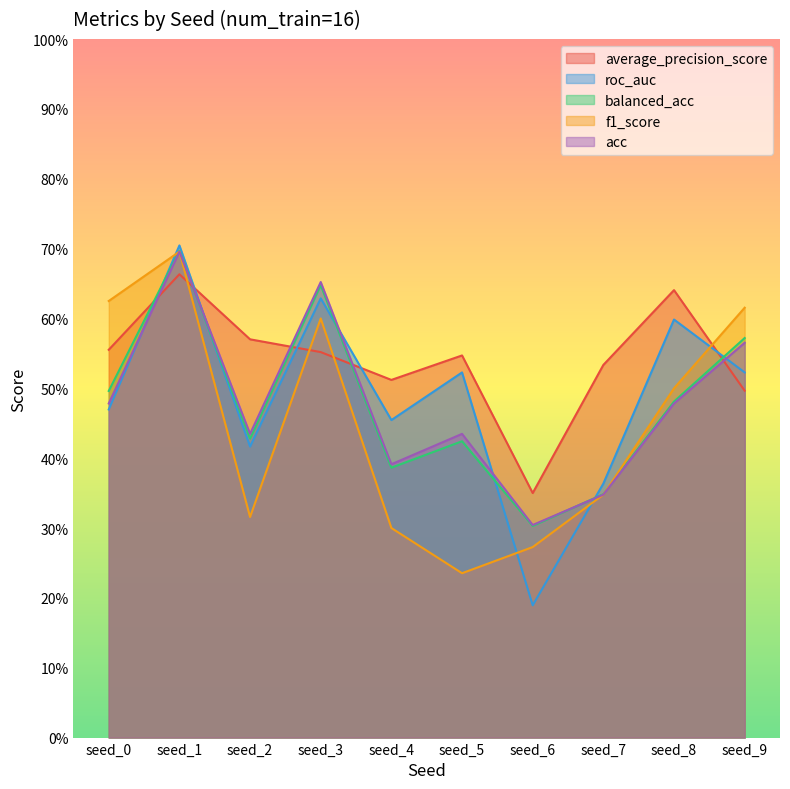

How many distinct data groups are displayed?

5